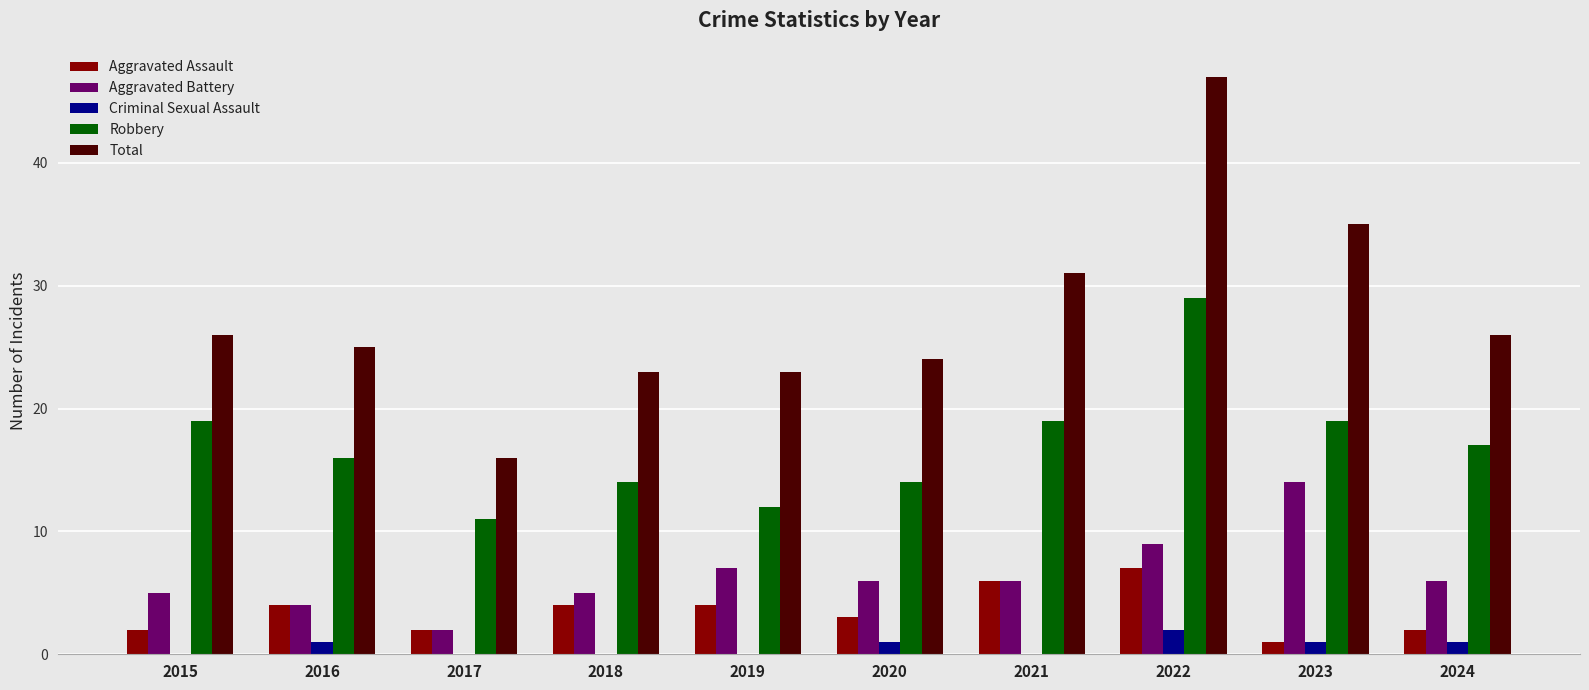

What is the highest value of the Criminal Sexual Assault series?

2